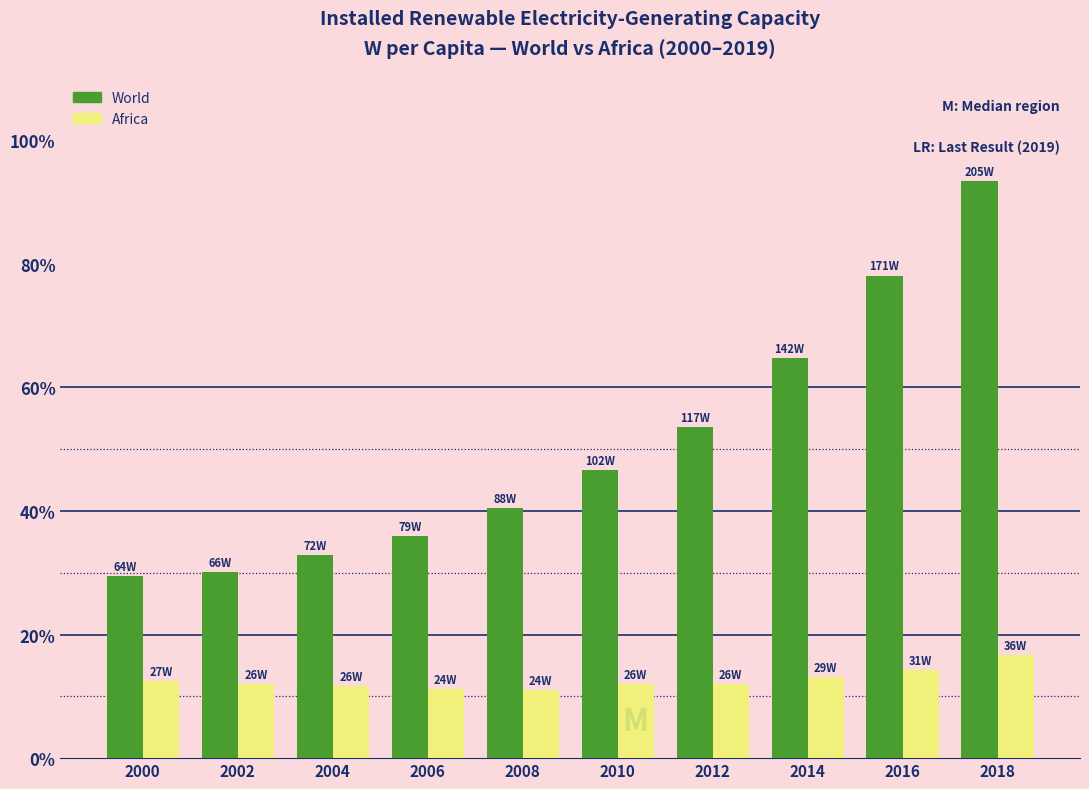

How many data points in World are less than 46?

5